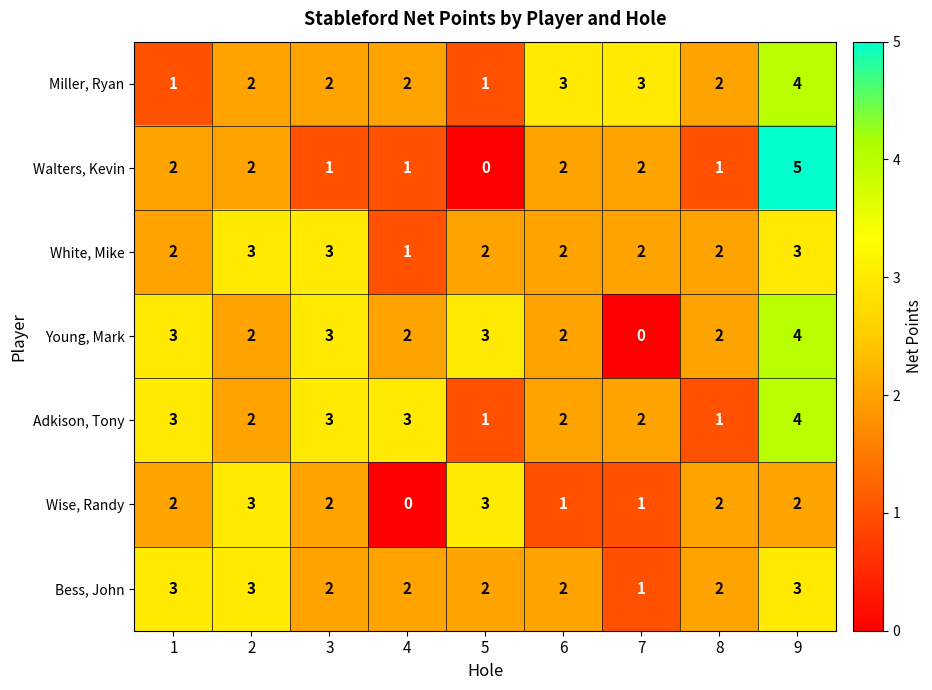

What is the difference between the second highest and minimum values in the Young, Mark series?

3